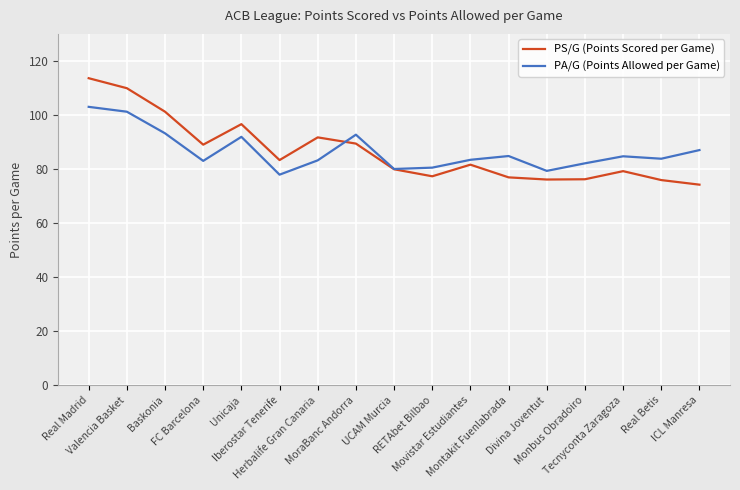

The value of PA/G (Points Allowed per Game) at Montakit Fuenlabrada is 32.7. True or false?

False